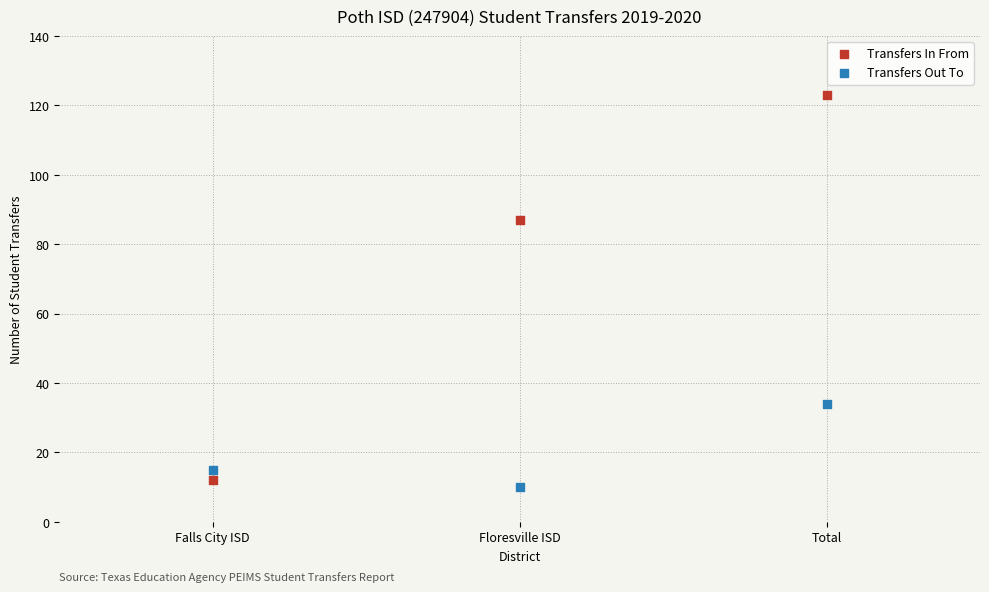

What are all the series names shown in the legend?

Transfers In From, Transfers Out To